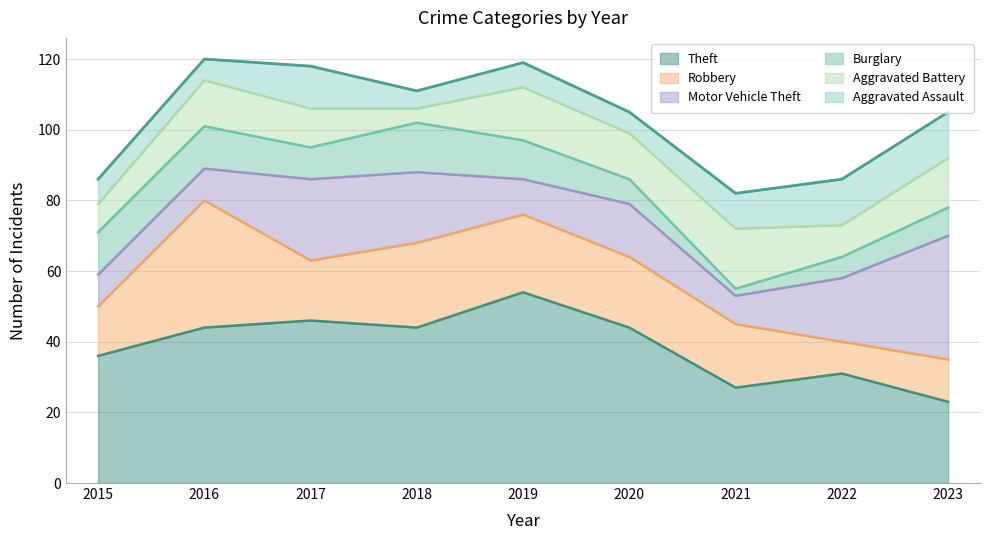

How many distinct data groups are displayed?

6